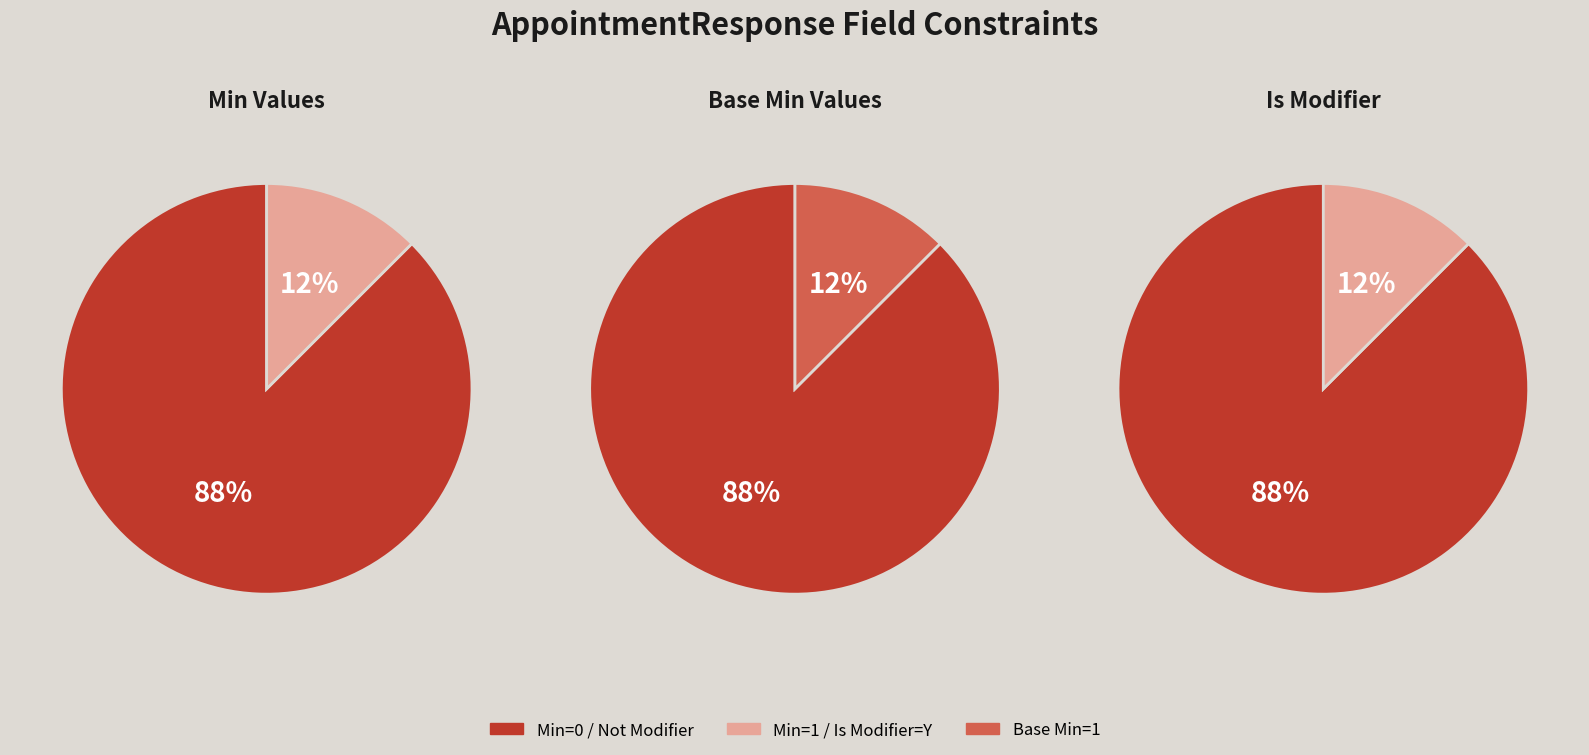

Which series has the widest spread of values?

Min 0